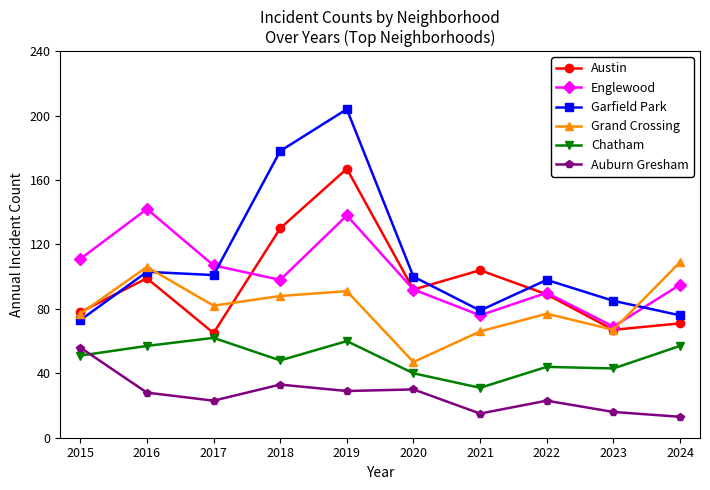

In Grand Crossing, how many points are lower than both neighbors (excluding endpoints)?

3